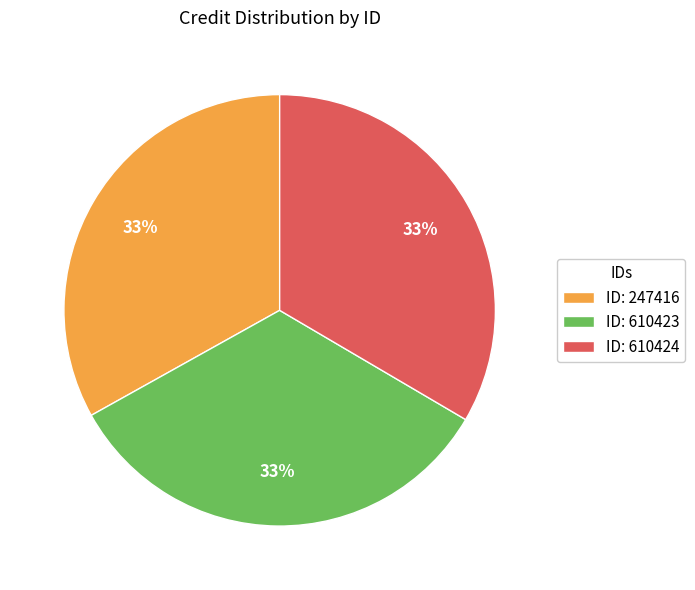

What percentage is the ID: 610423 slice, to the nearest percent?

33%